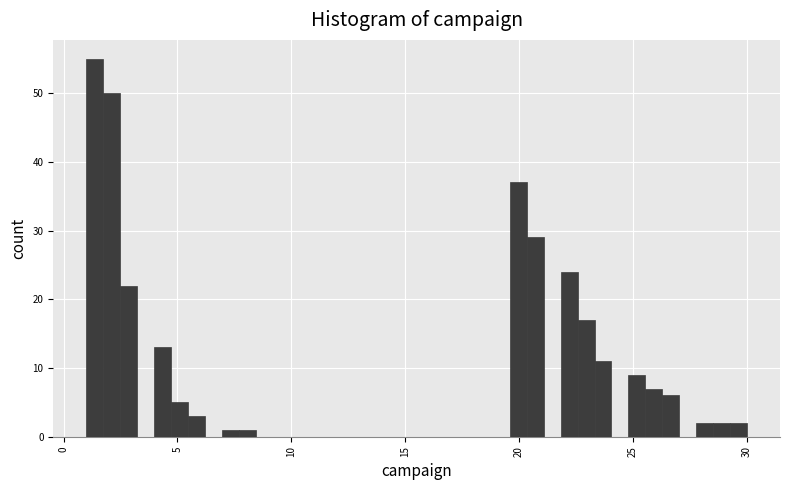

Read against the x-axis, roughly where is the centre of the tallest bar?

1.5